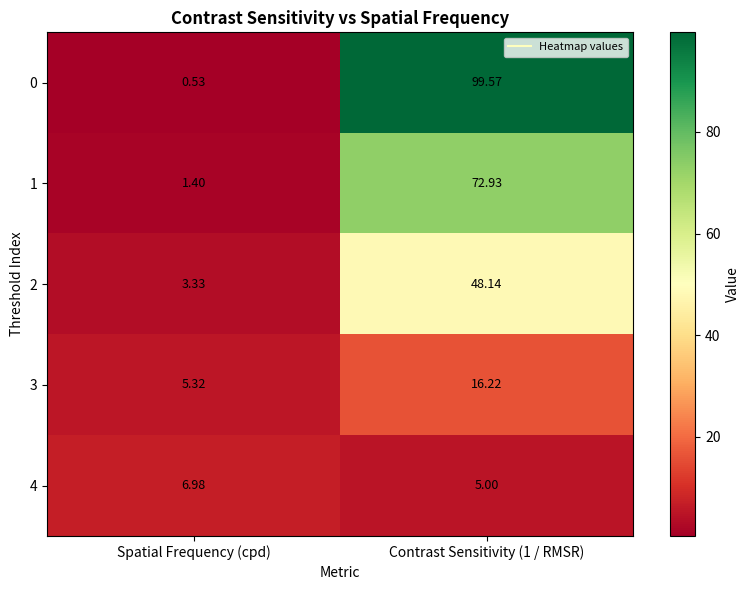

Between Spatial Frequency (cpd) and Contrast Sensitivity (1 / RMSR), which series saw the biggest shift?

0